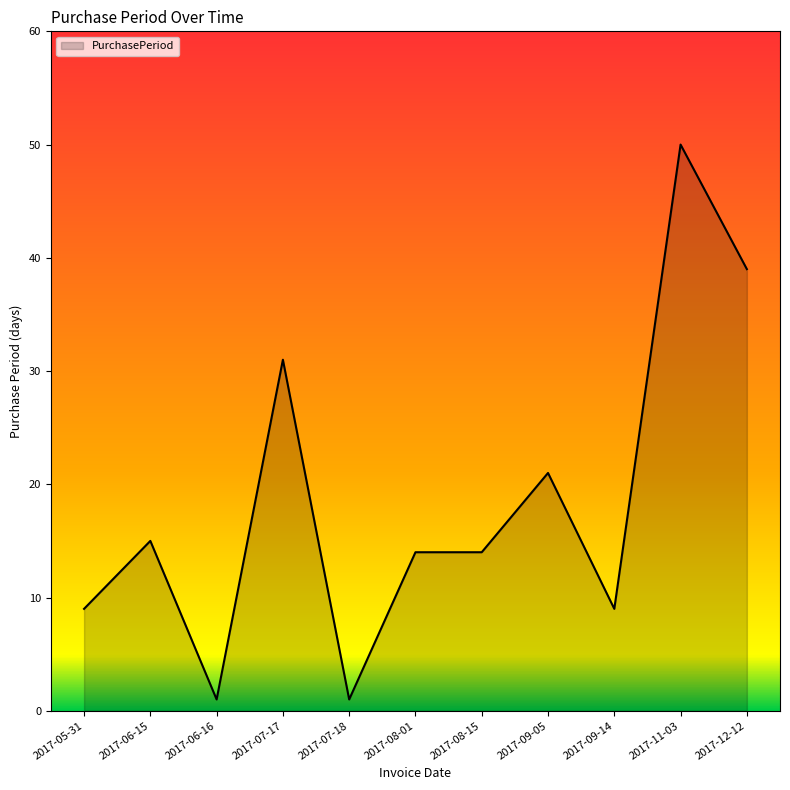

What position from the right is 2017-08-01?

6